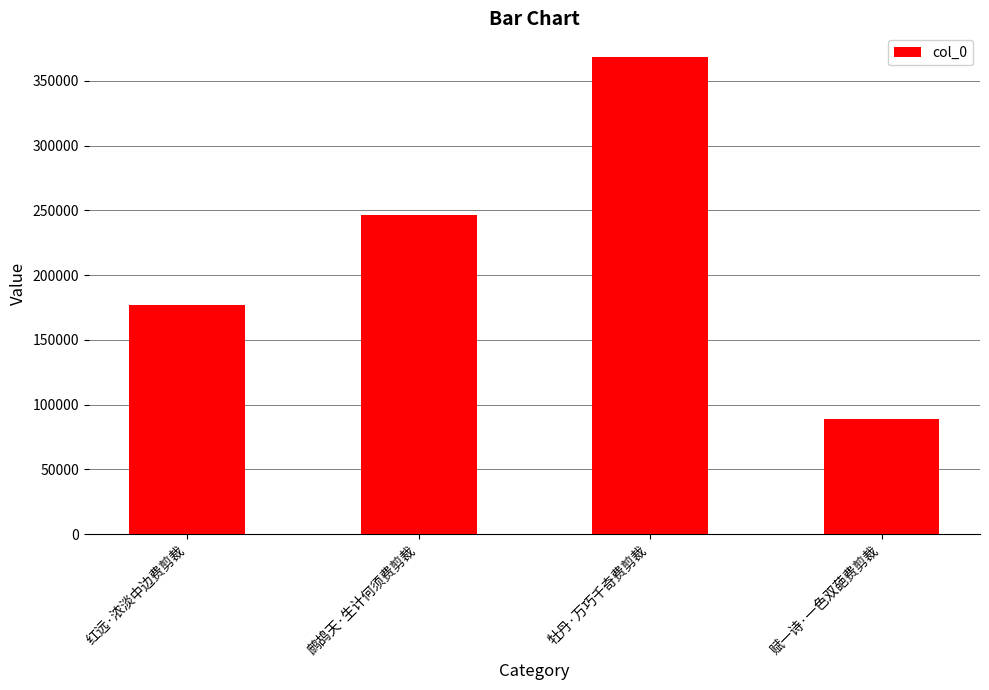

What is the label of the 3rd bar from the right?

鹧鸪天·生计何须费剪裁